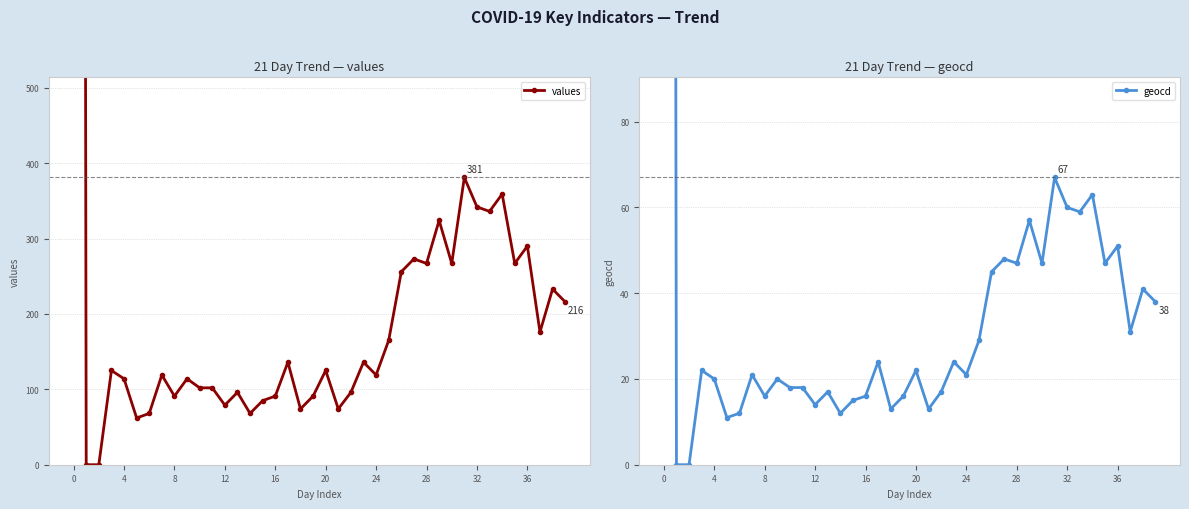

Reading left to right, transcribe all the data shown in this chart.

values: 10000	0	0	125	114	62	68	119	91	114	102	102	79	96	68	85	91	136	74	91	125	74	96	136	119	165	256	273	267	324	267	381	342	336	359	267	290	176	233	216
geocd: 1754	0	0	22	20	11	12	21	16	20	18	18	14	17	12	15	16	24	13	16	22	13	17	24	21	29	45	48	47	57	47	67	60	59	63	47	51	31	41	38